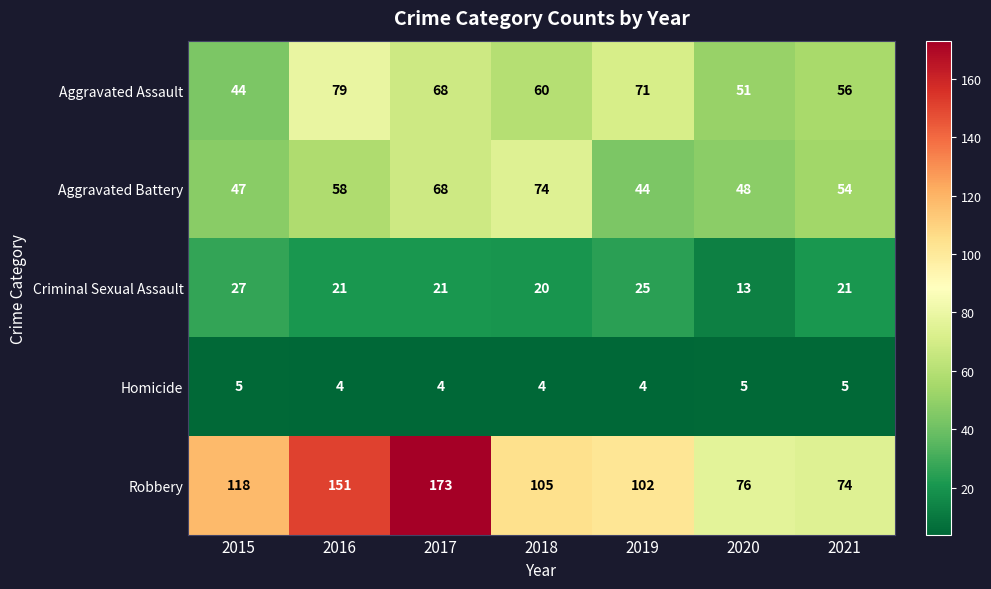

What is the difference between the maximum and minimum values in the Robbery series?

99